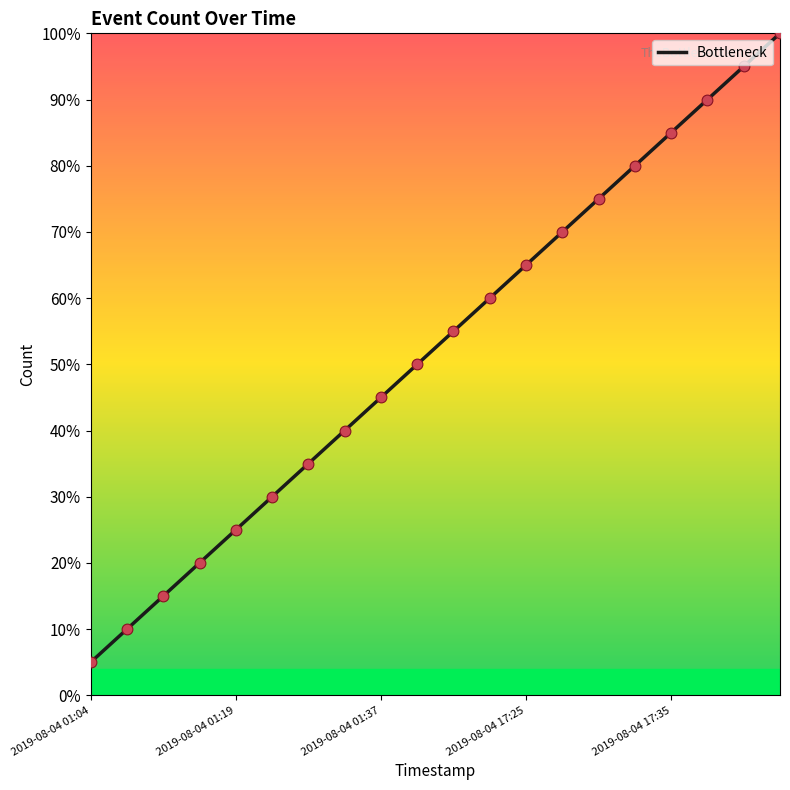

What is the difference between the maximum and minimum values?

95.0